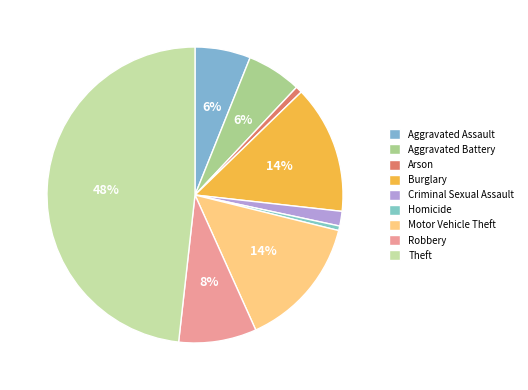

To the nearest percent, what is the difference between the Theft and Arson slice percentages?

48%